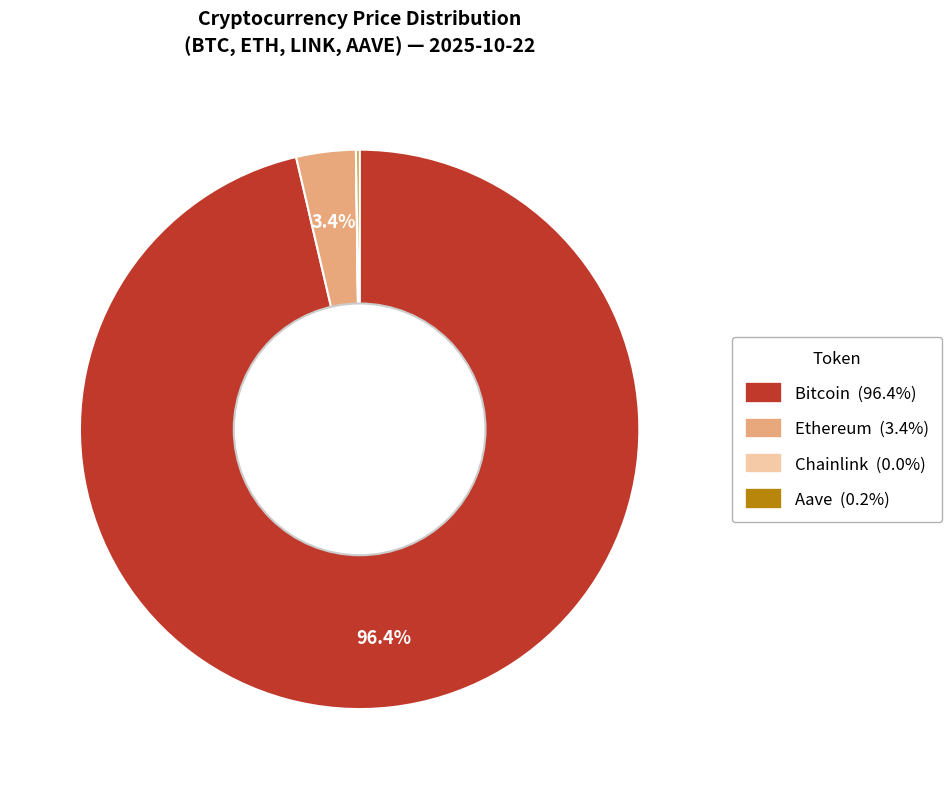

Which slice is the largest?

Bitcoin